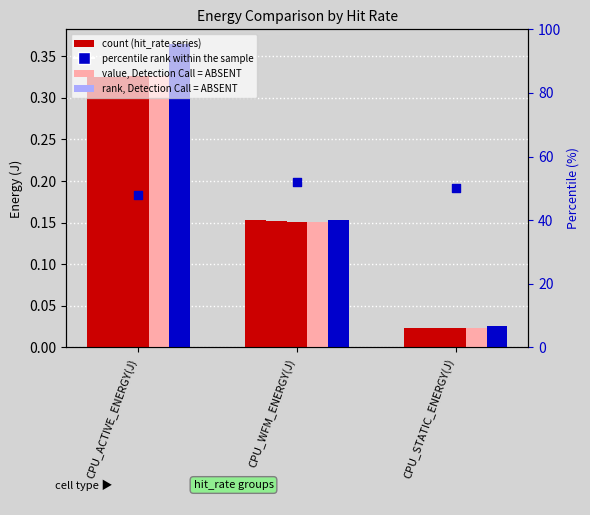

At how many categories does at least one series exceed 39?

3